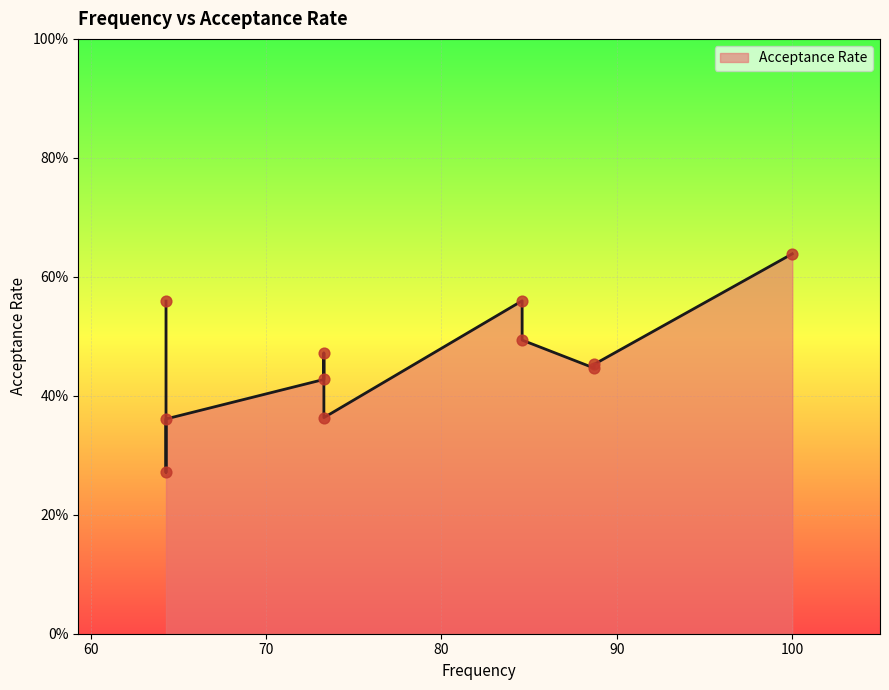

What is the change in value from 84.6 to 73.3?

-0.2